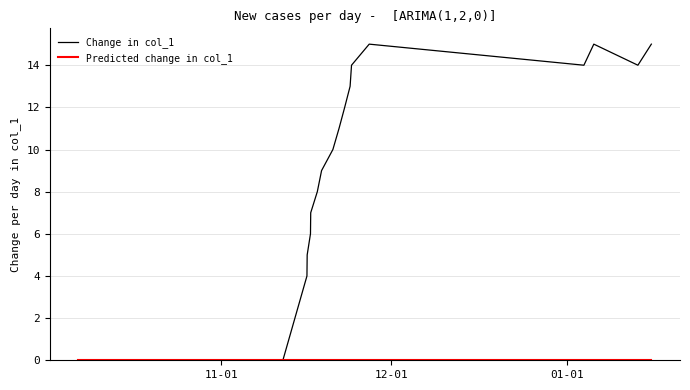

How many lines are shown in the chart?

2